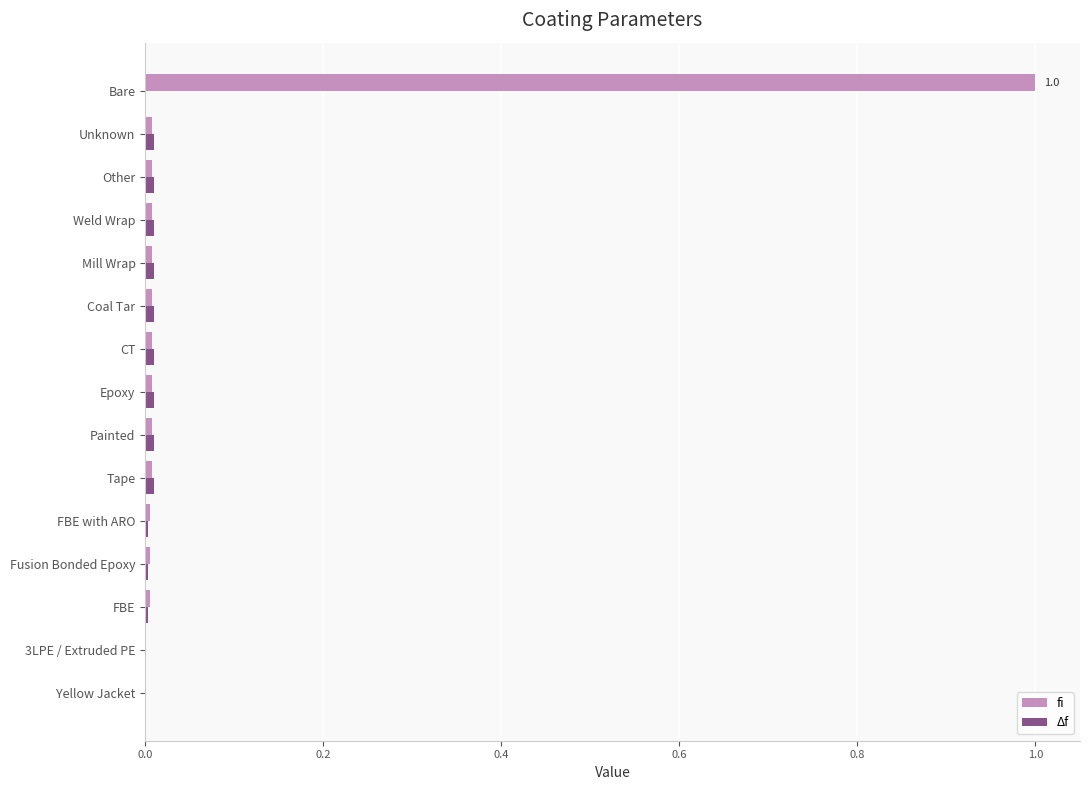

What is the maximum value shown in the chart?

1.0